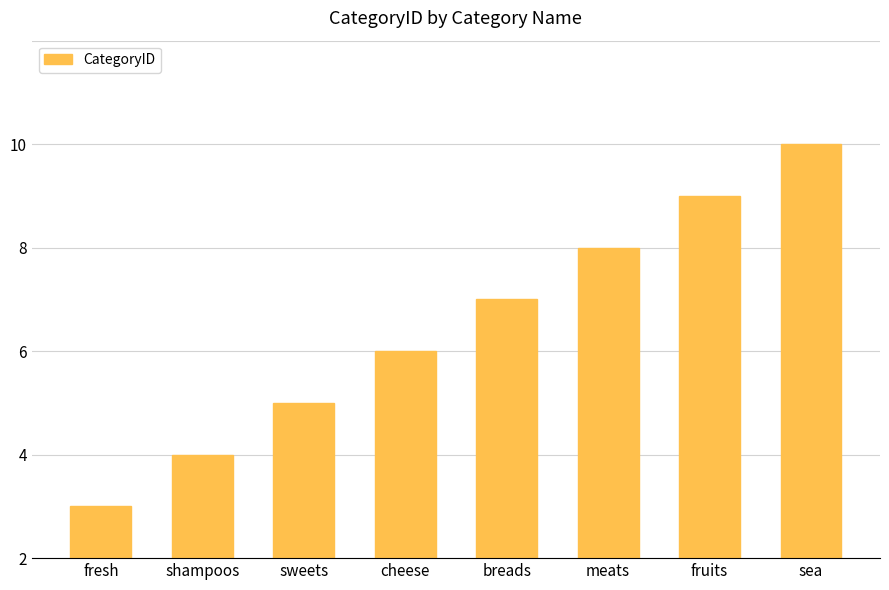

The value at sweets is 5. True or false?

False